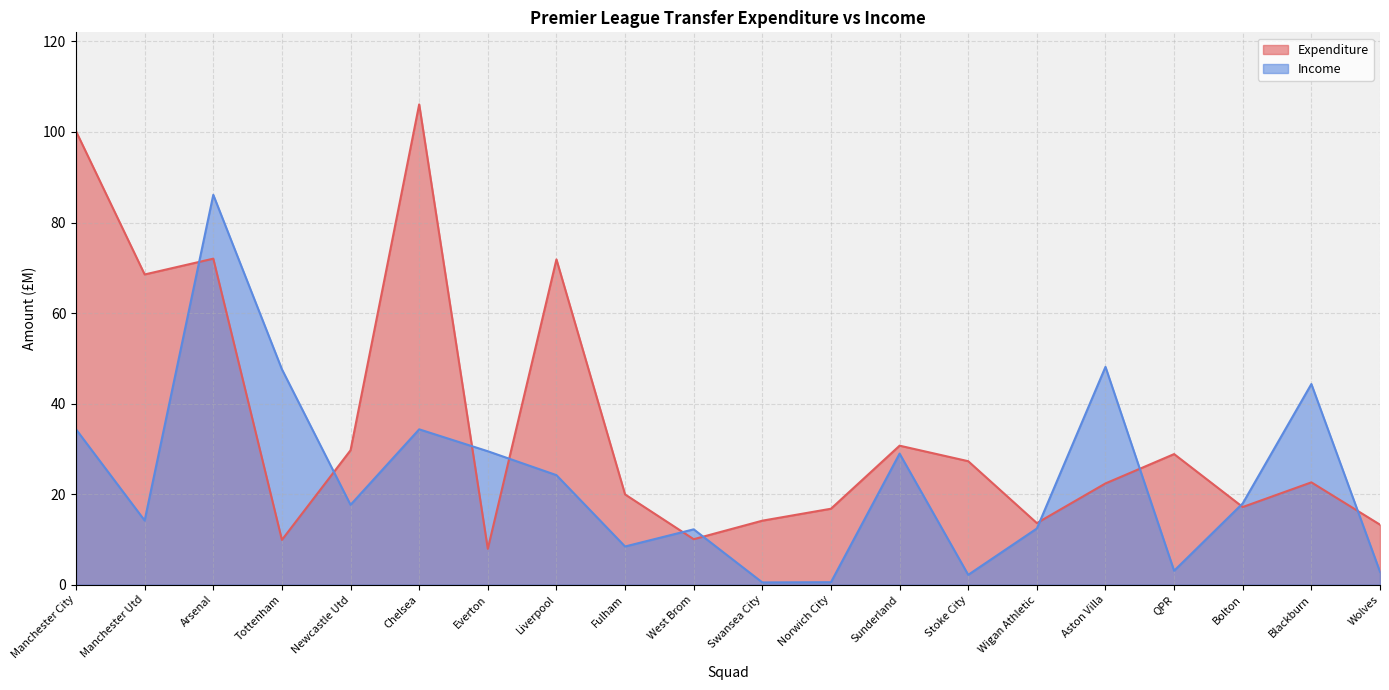

Is the value of Income at Wolves greater than the value of Expenditure at Bolton?

No